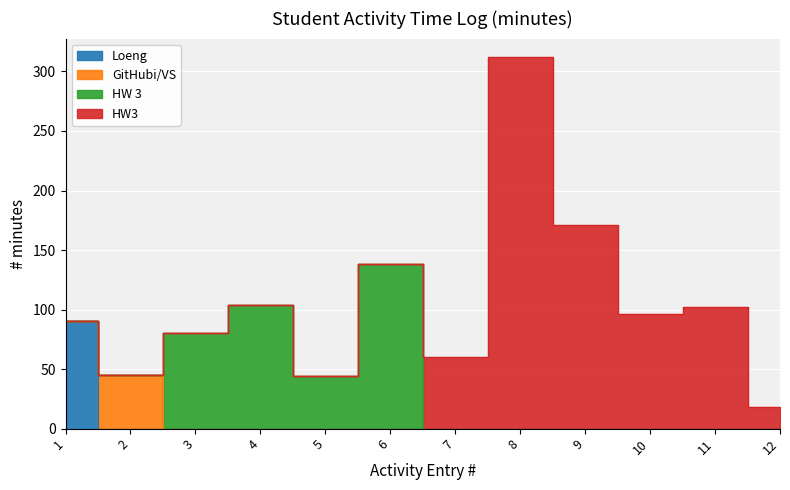

Rank the series by their maximum value, from highest to lowest.

HW3, HW 3, Loeng, GitHubi/VS